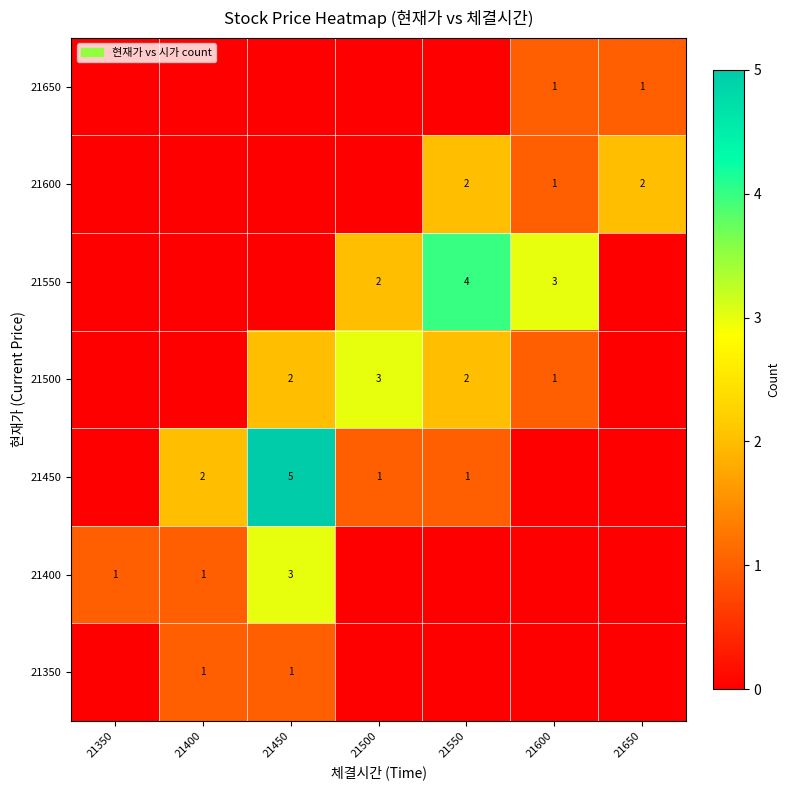

Which category has the lowest value across all series?

21350